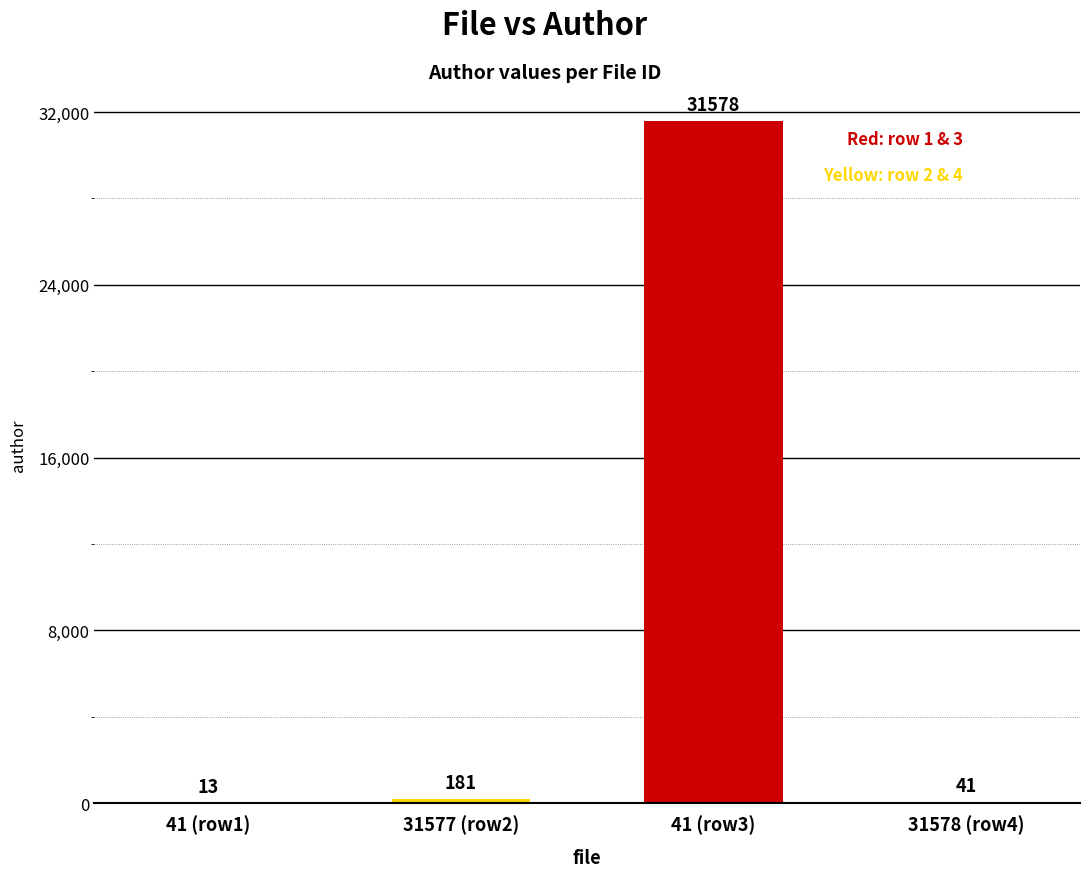

What is the average value?

7953